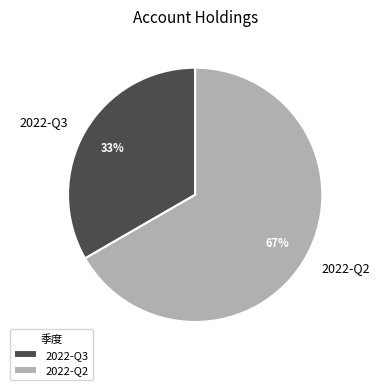

The 2022-Q3 slice represents 33% of the pie. True or false?

True